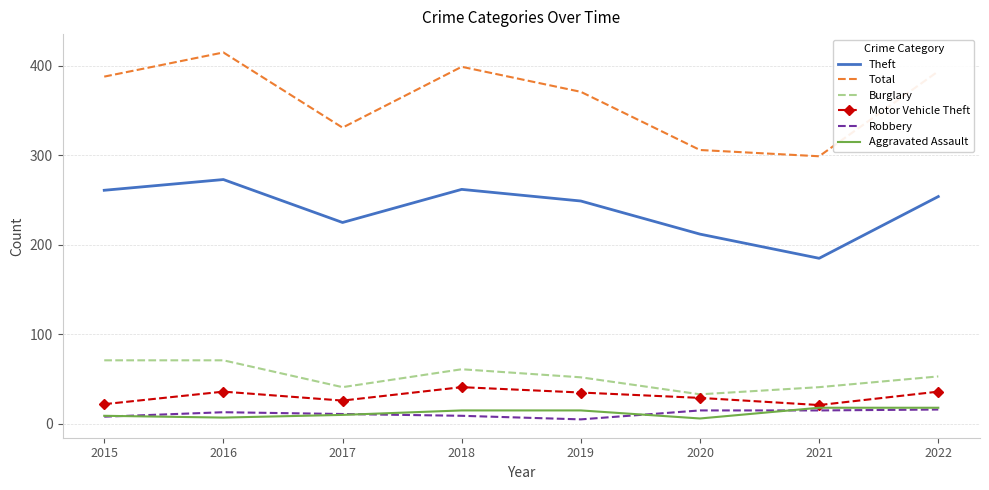

What is the sum of the Burglary values at 2018 and 2020?

94